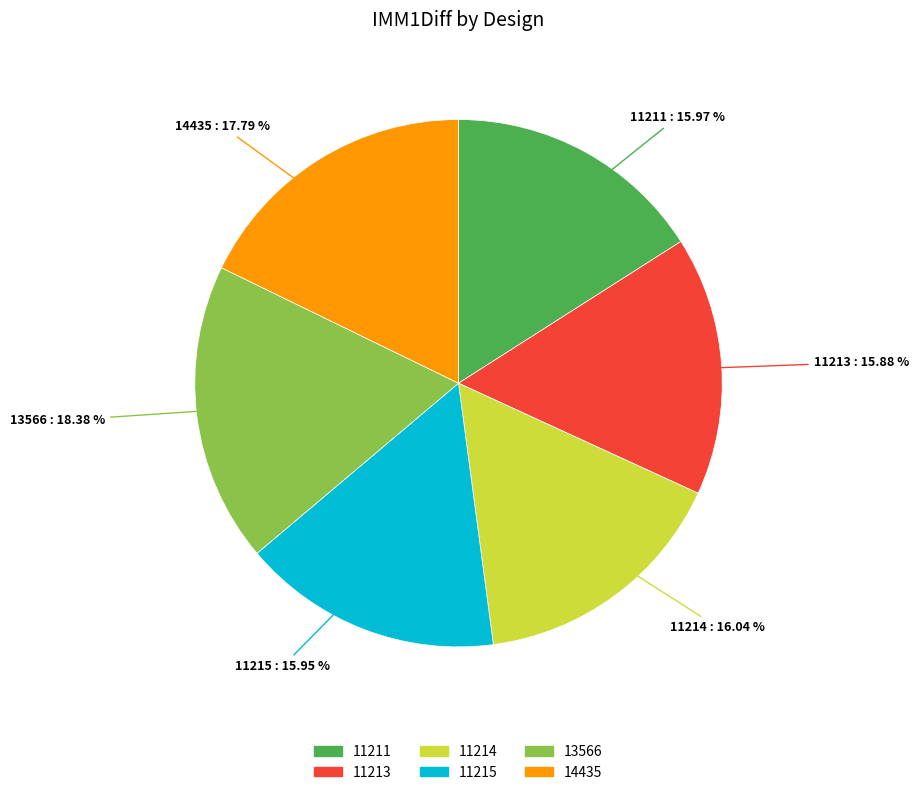

How many segments does this pie chart have?

6